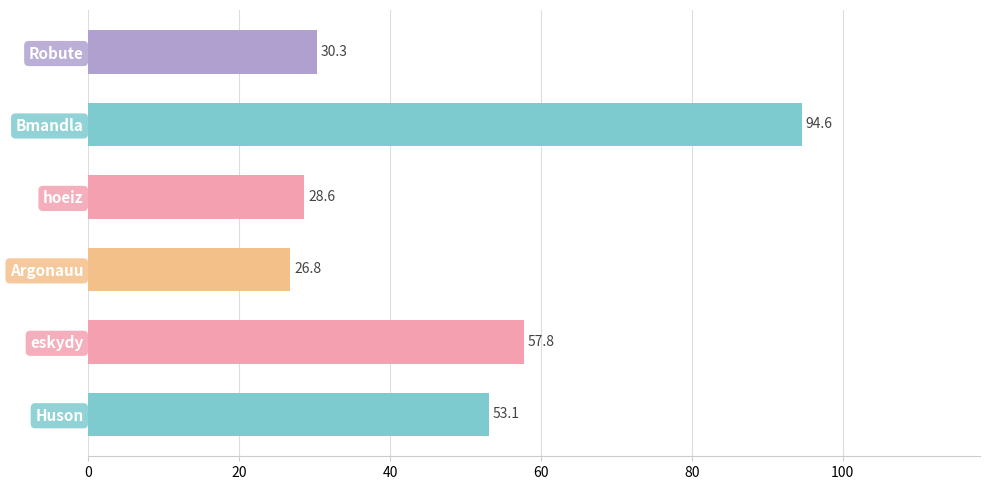

What is the minimum value shown in the chart?

26.8